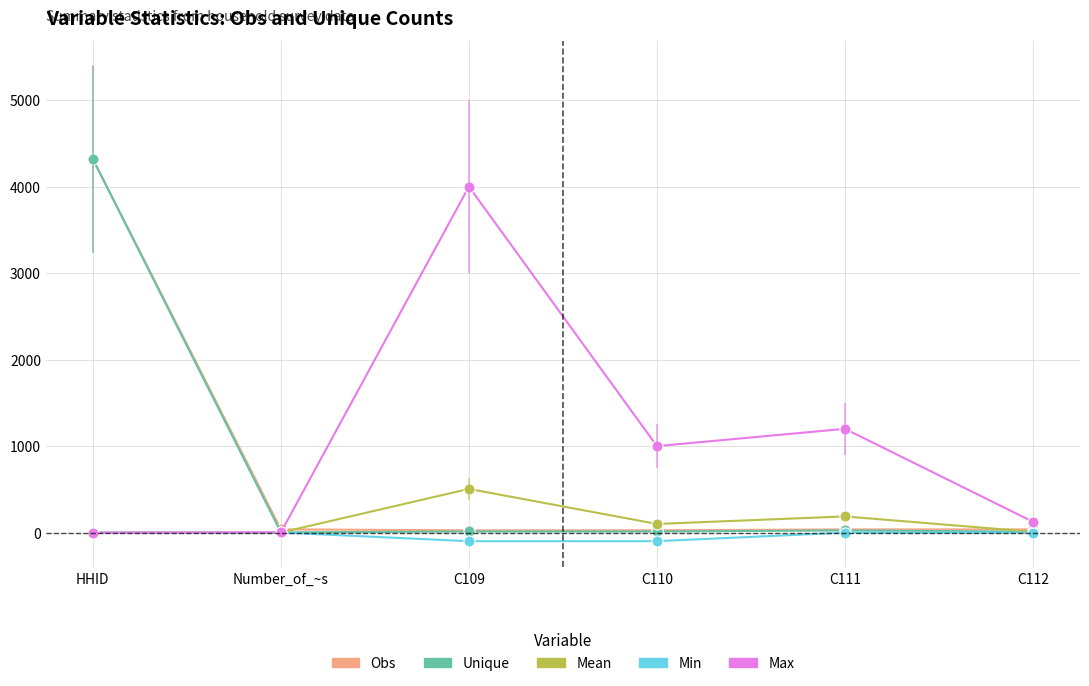

Which series has the largest range (max minus min)?

Unique